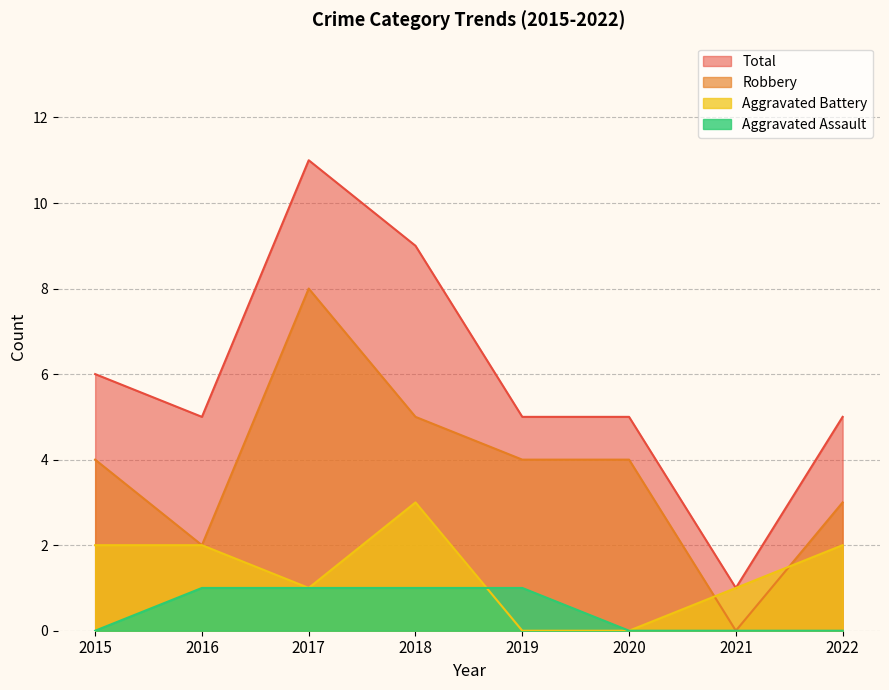

Which label corresponds to the smallest value in the chart?

2015